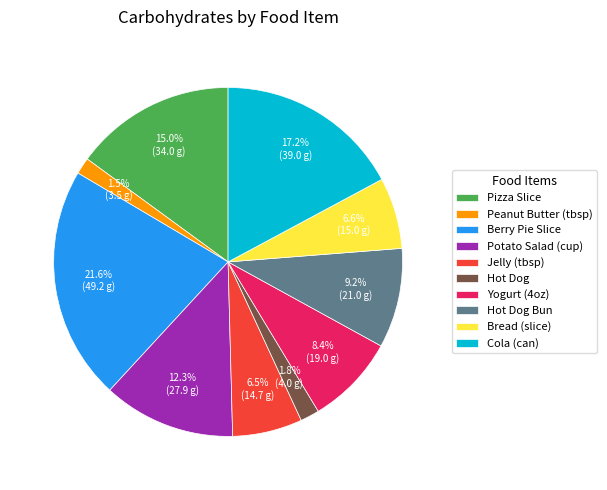

What is the ratio of the value at Hot Dog to the value at Potato Salad (cup)?

0.1